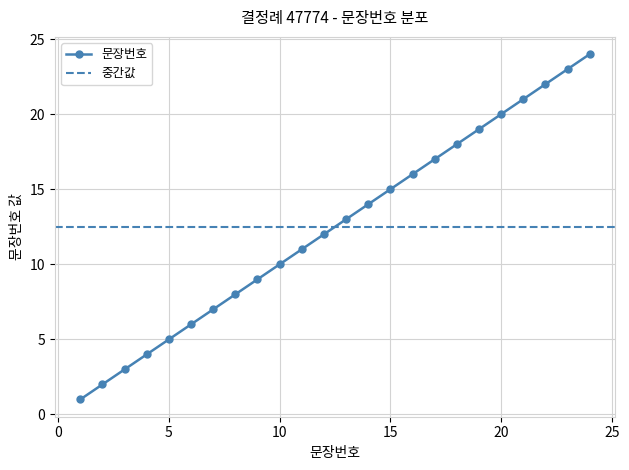

The value at 16 is 16. True or false?

True